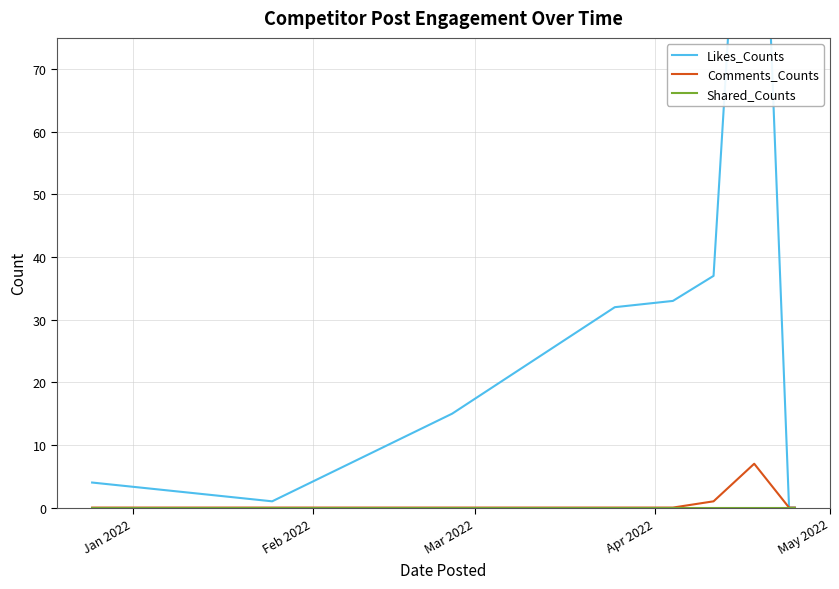

What is the difference between the highest and lowest values at Apr 2022?

32